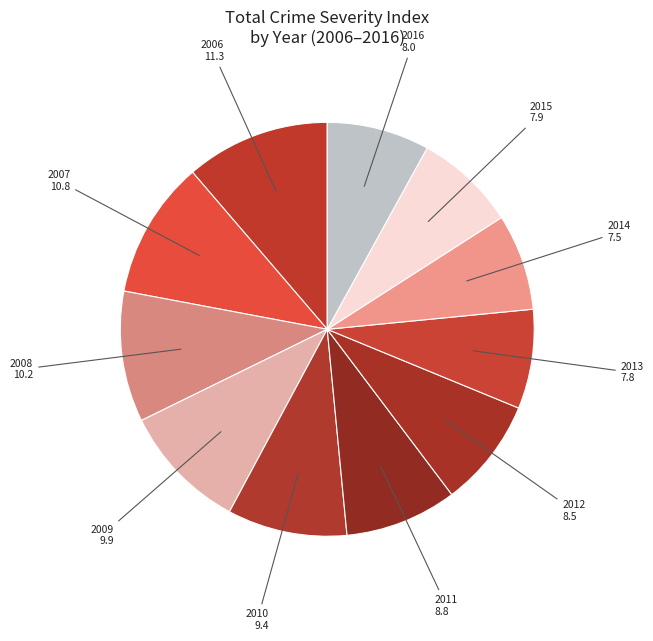

The 2008 slice represents 1% of the pie. True or false?

False